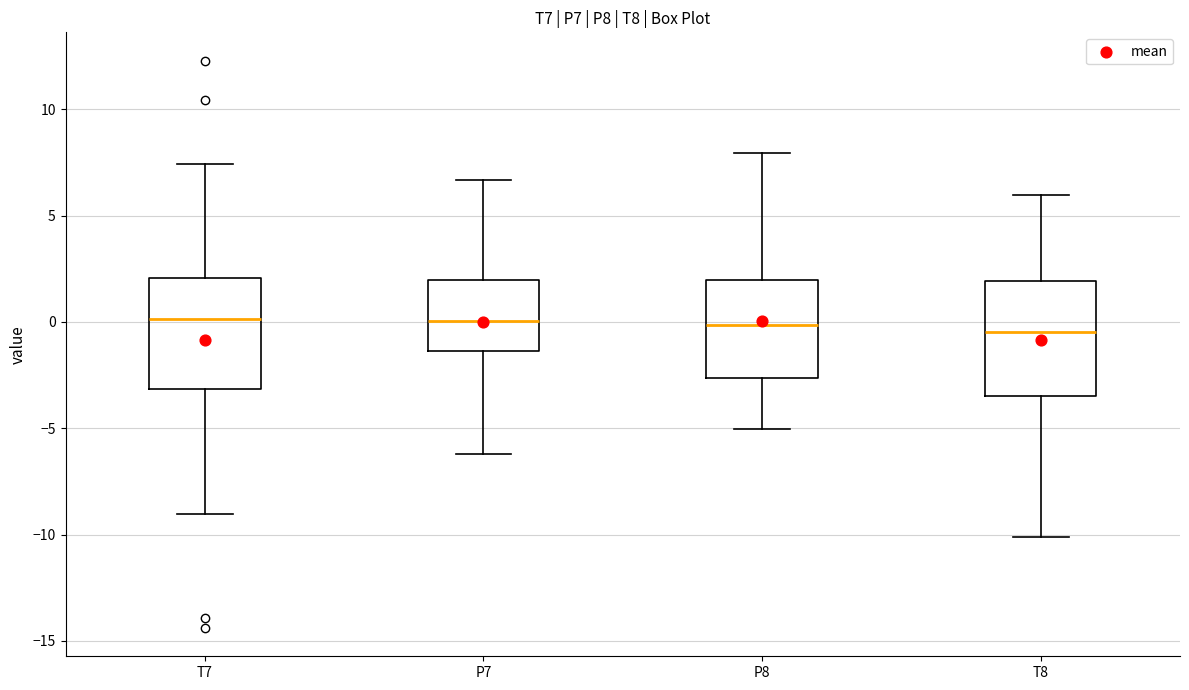

Reading left to right, read every box against the y-axis: the position of its median line, the range the box covers, and the ends of its whiskers. The values are not printed on the chart, so give them approximately, as read against the axis.

T7: median 0.0, box -3.0 to 2.0, whiskers -9.0 to 7.5
P7: median 0.0, box -1.5 to 2.0, whiskers -6.0 to 6.5
P8: median 0.0, box -2.5 to 2.0, whiskers -5.0 to 8.0
T8: median -0.5, box -3.5 to 2.0, whiskers -10.0 to 6.0